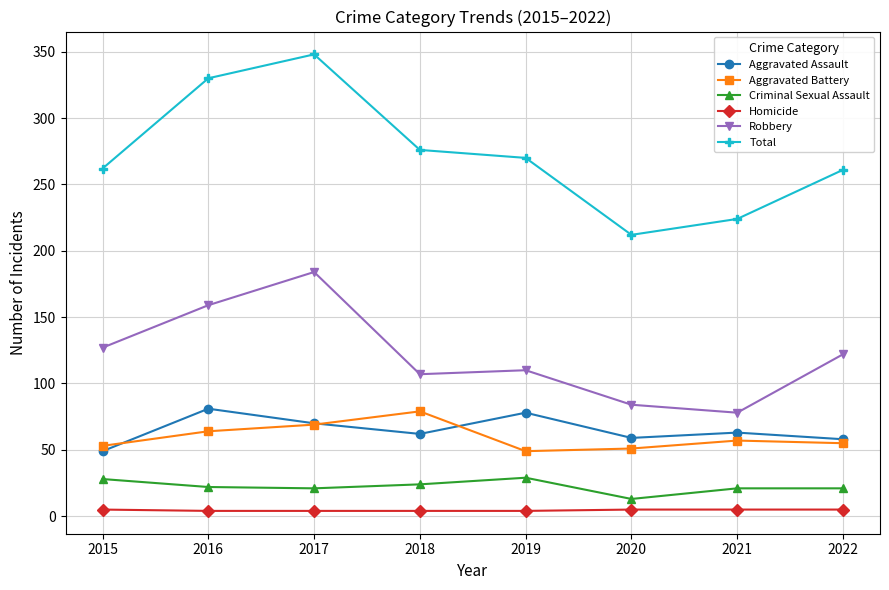

Between 2017 and 2022, which series saw the biggest shift?

Total